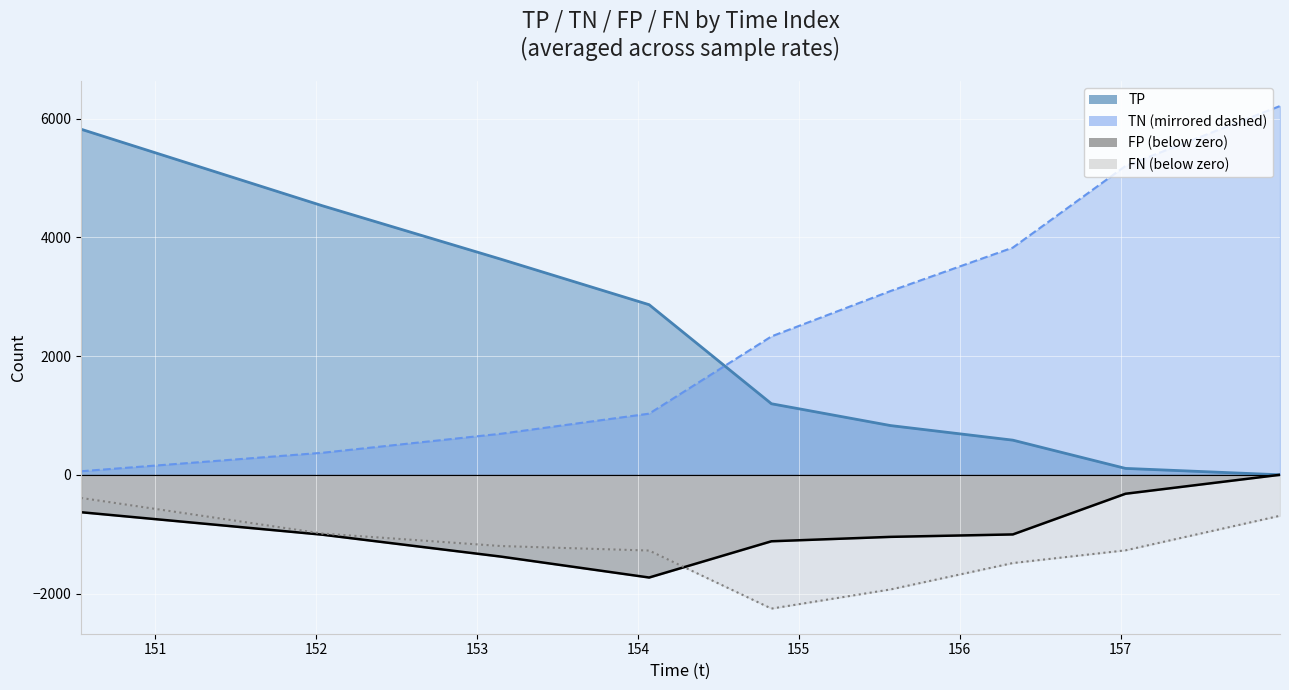

What value does the TP series have at 10?

3666.0